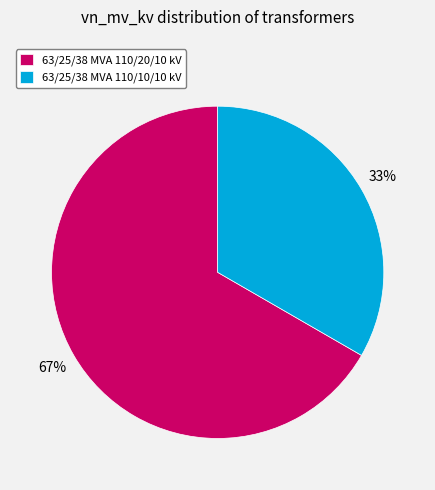

Which category has the smallest portion of the pie?

63/25/38 MVA 110/10/10 kV